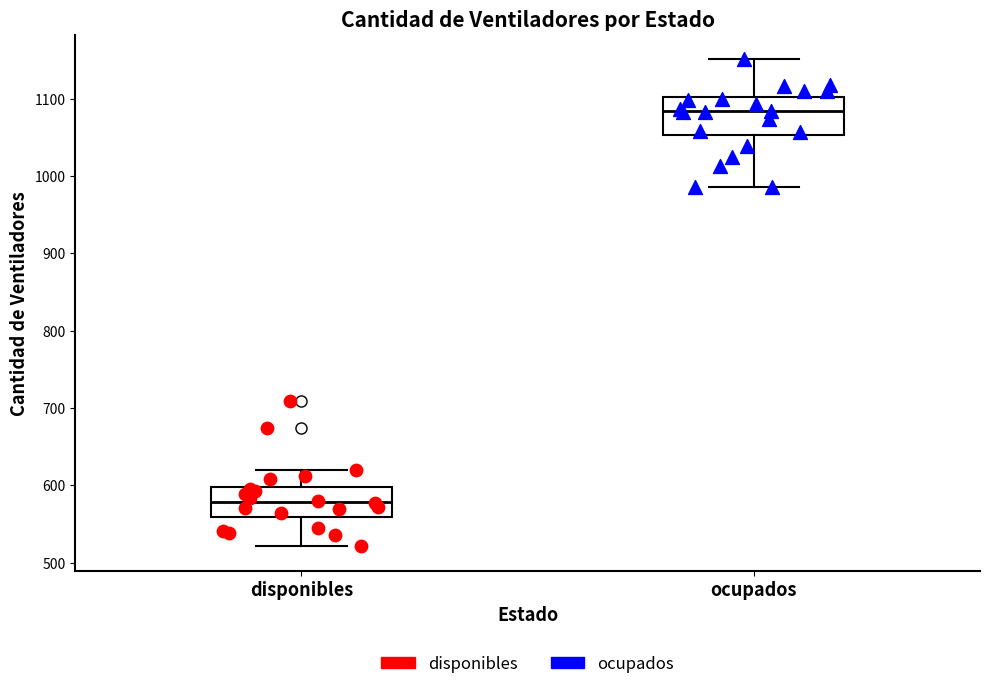

Which box is the tallest, from its lower edge to its upper edge?

ocupados